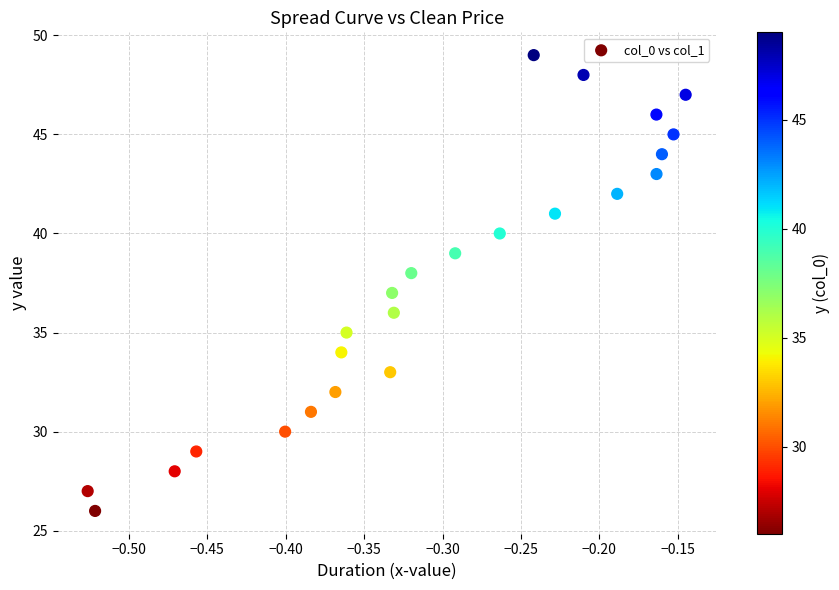

What is the range of Y values (max minus min)?

23